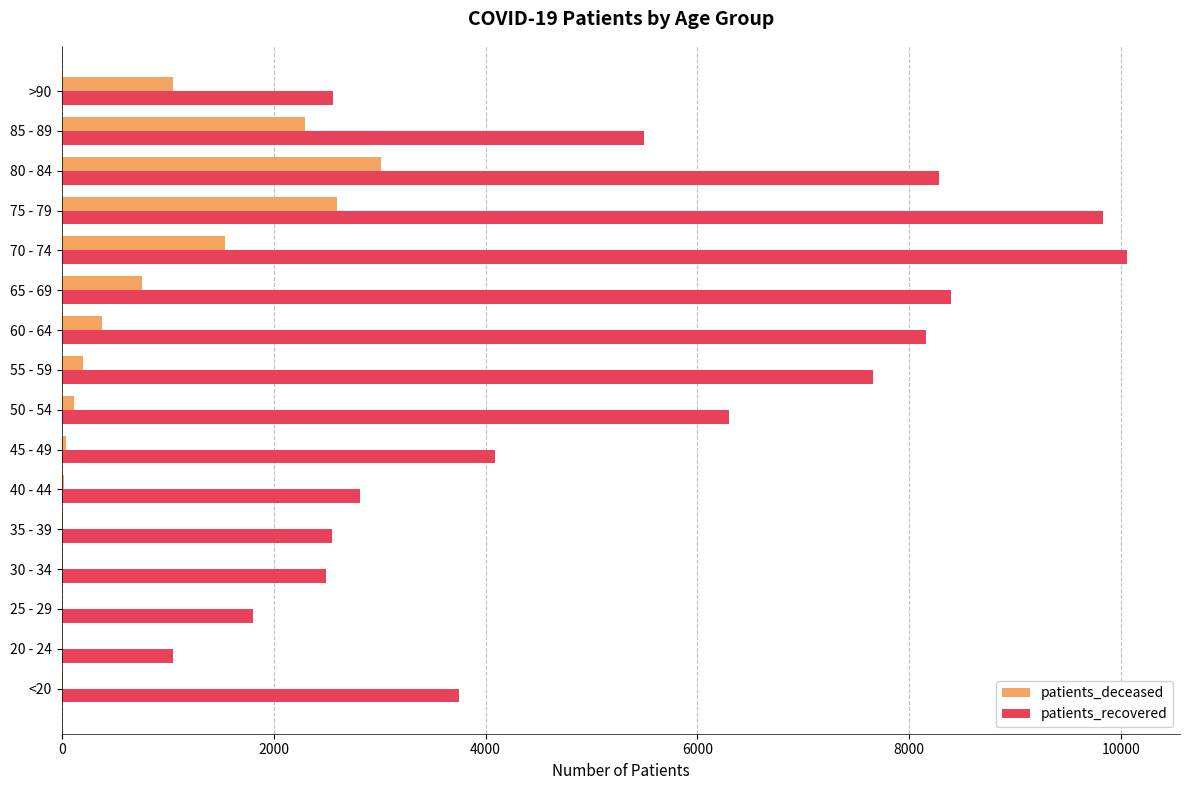

How many categories are shown in the chart?

16